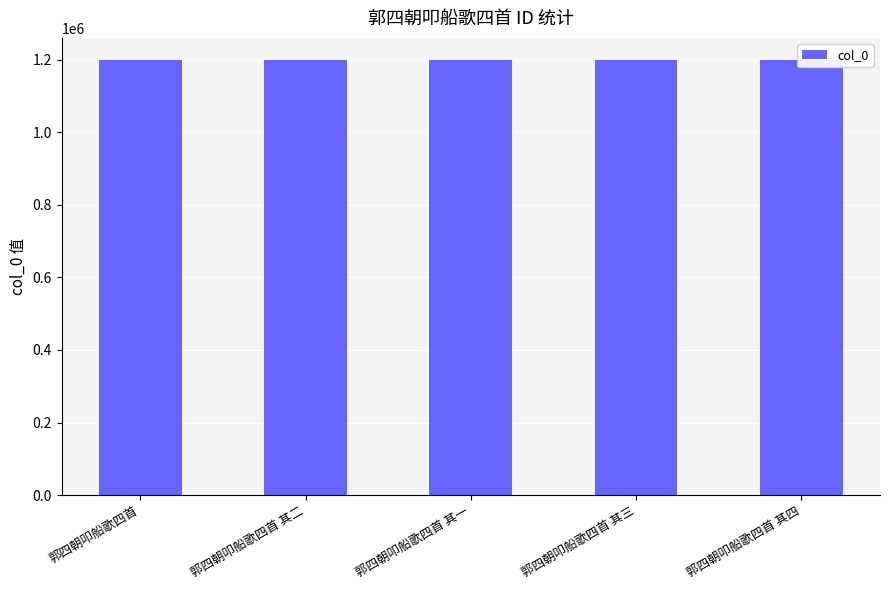

The chart shows a value of 281622 at 郭四朝叩船歌四首 其三. True or false?

False